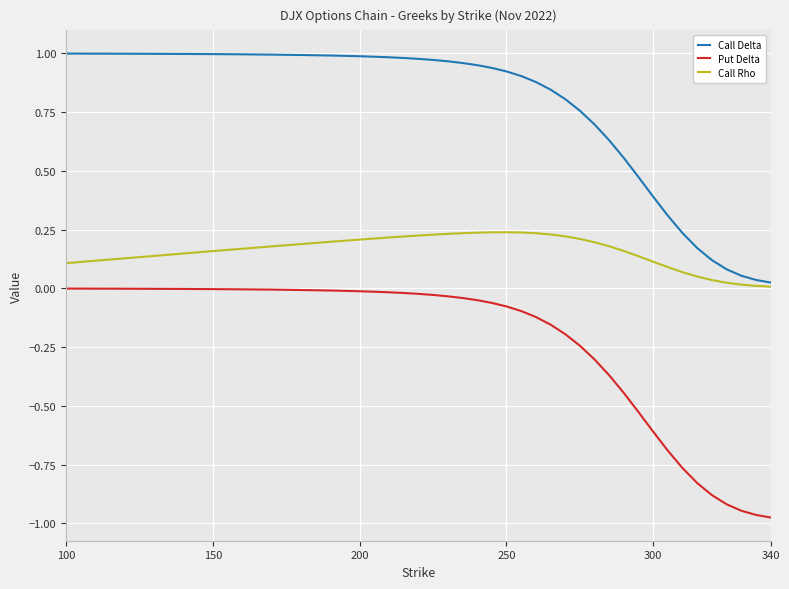

Which series has the largest total across all categories?

Call Delta